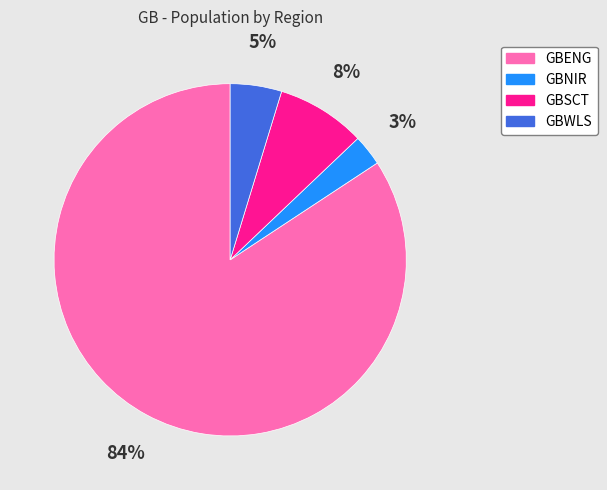

Is GBNIR the majority of the pie?

No